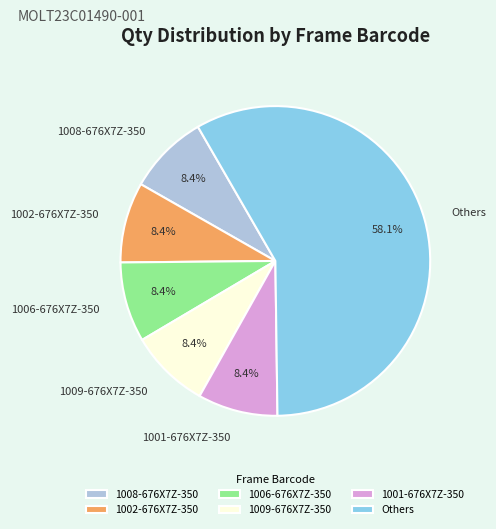

How many slices are in this pie chart?

6